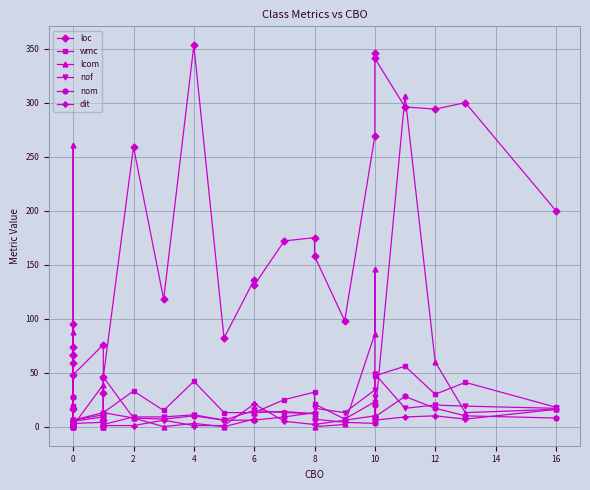

What is the label of the 22nd point from the right?

10